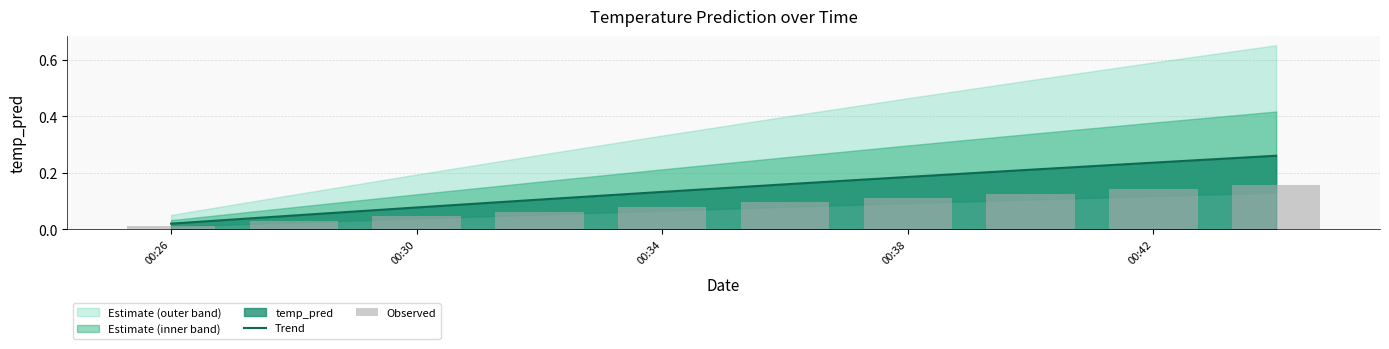

At which label is Trend closest to 0?

00:26